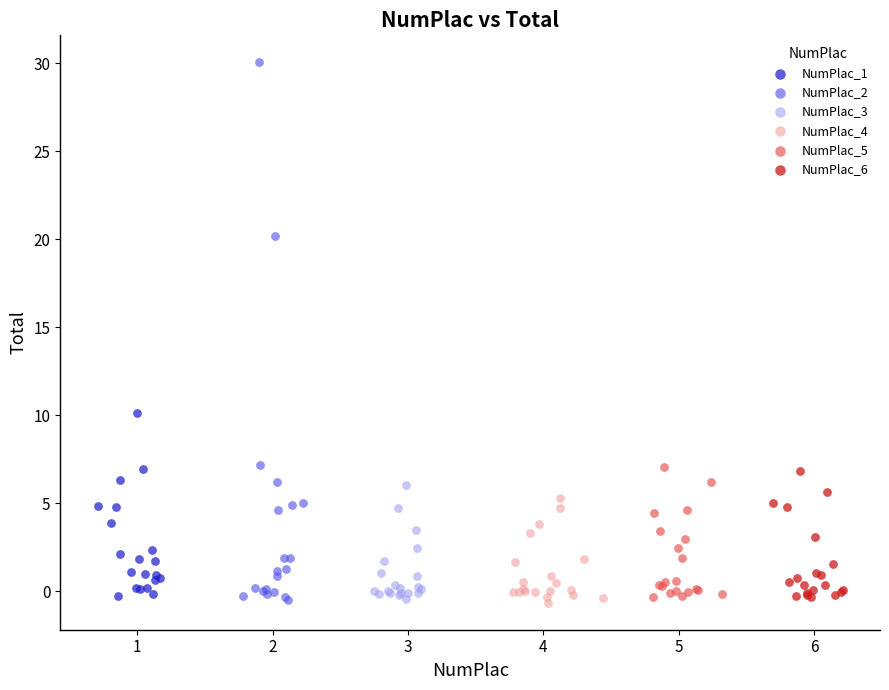

Which series contains the highest Y value?

NumPlac_2